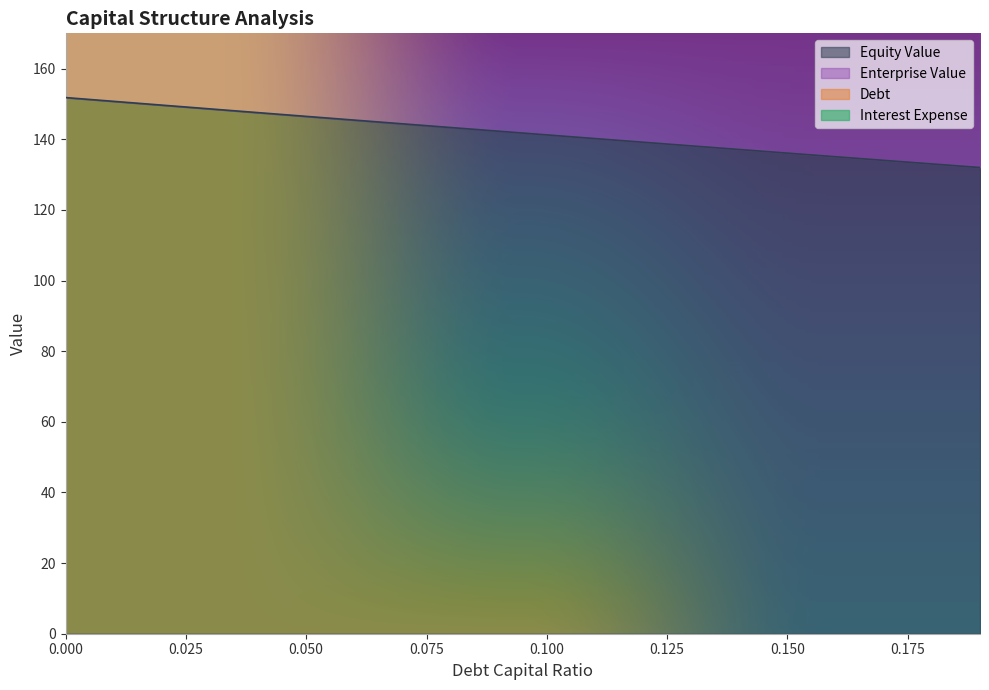

True or false: debt and equity_value intersect in this chart.

False